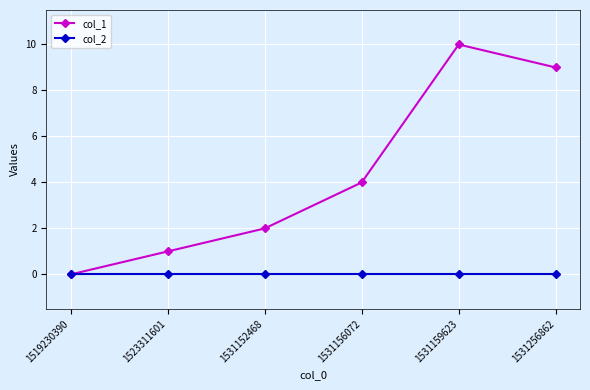

How many values in the col_1 series are below 4?

3